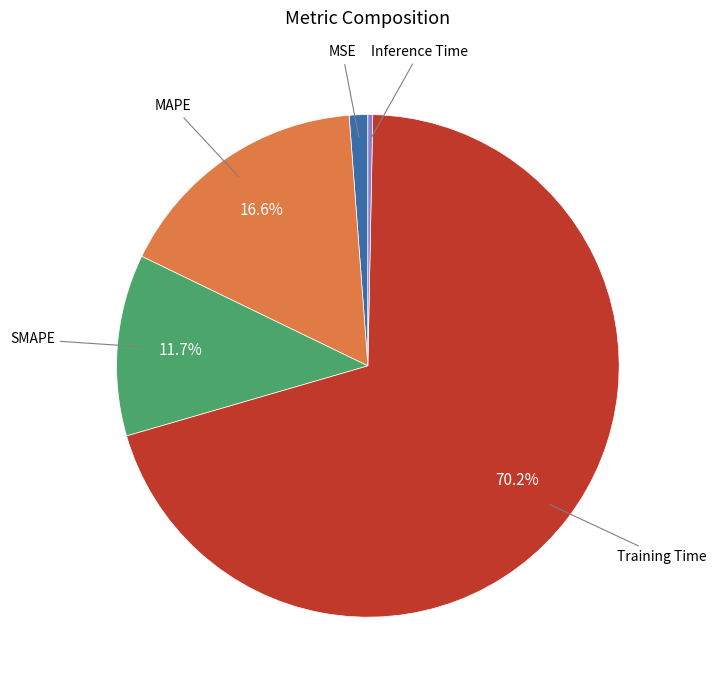

Is there any slice that represents more than half of the pie?

Yes